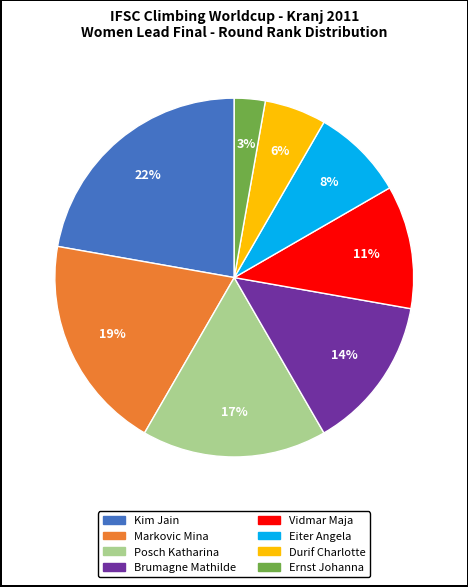

How many slices are in this pie chart?

8